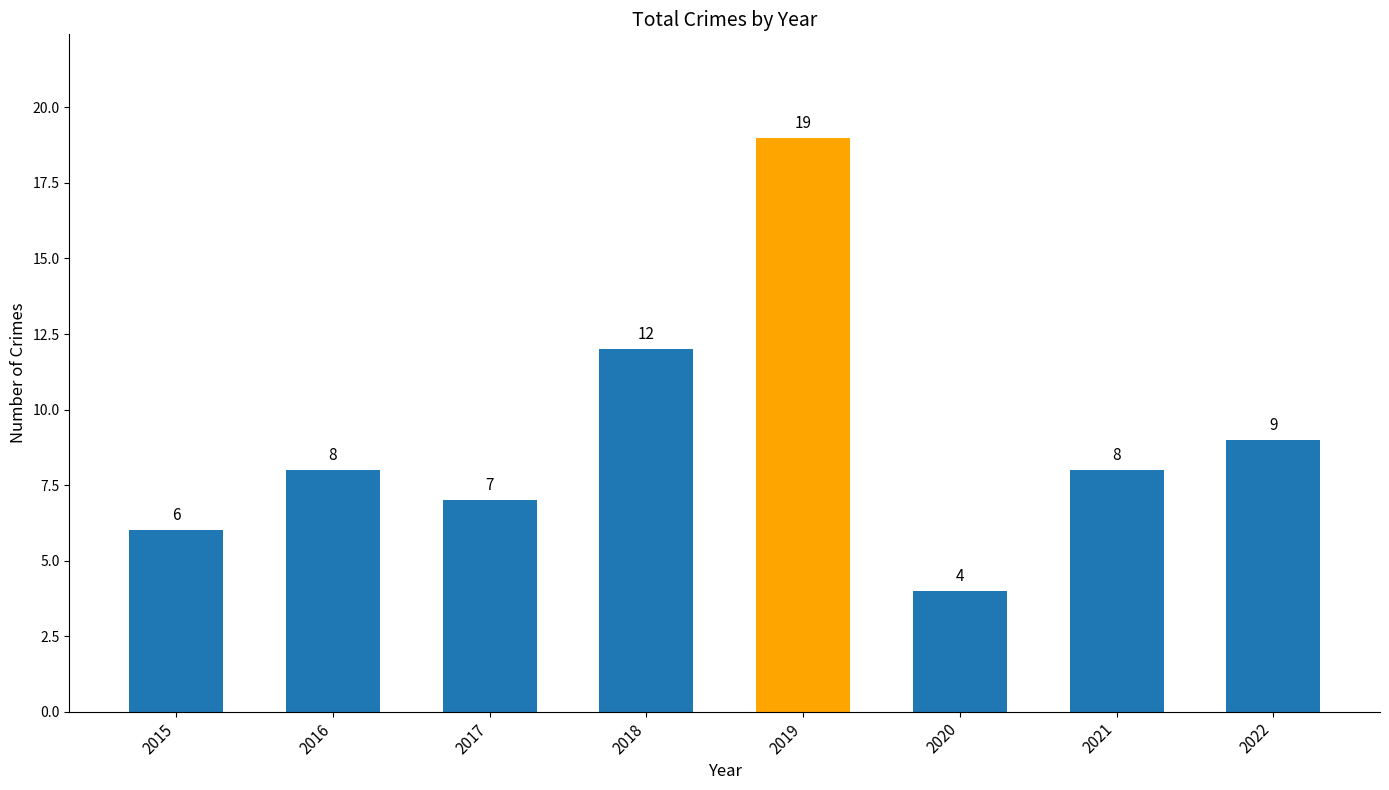

What is the difference between the maximum and minimum values?

15